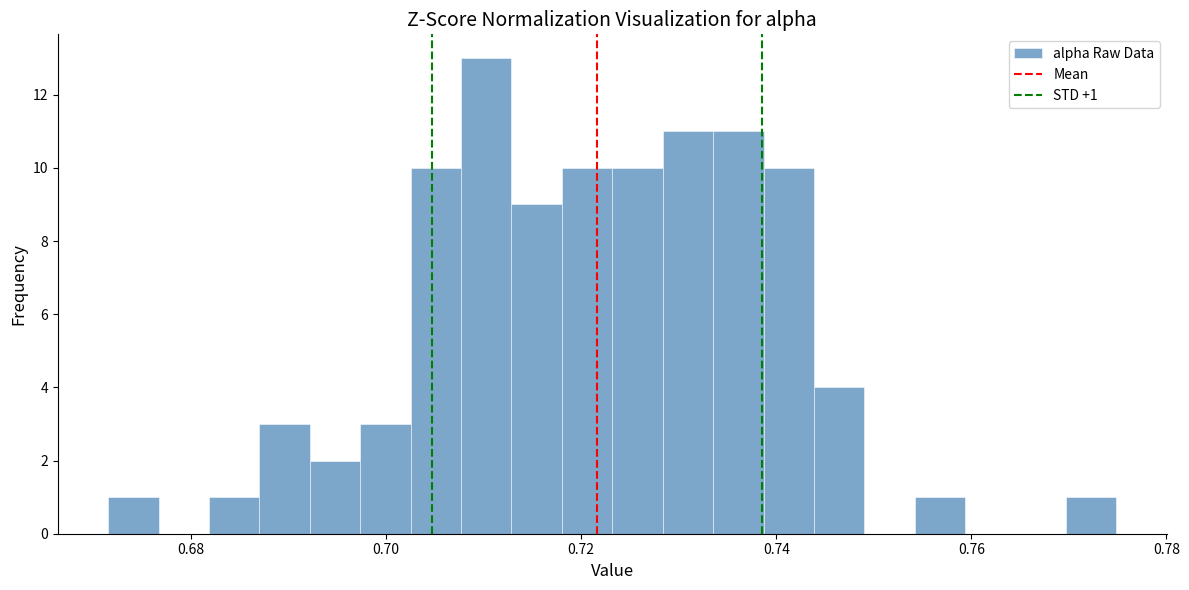

Around what value on the x-axis is the tallest bar? Give the approximate position of its centre, as read against the axis.

0.710